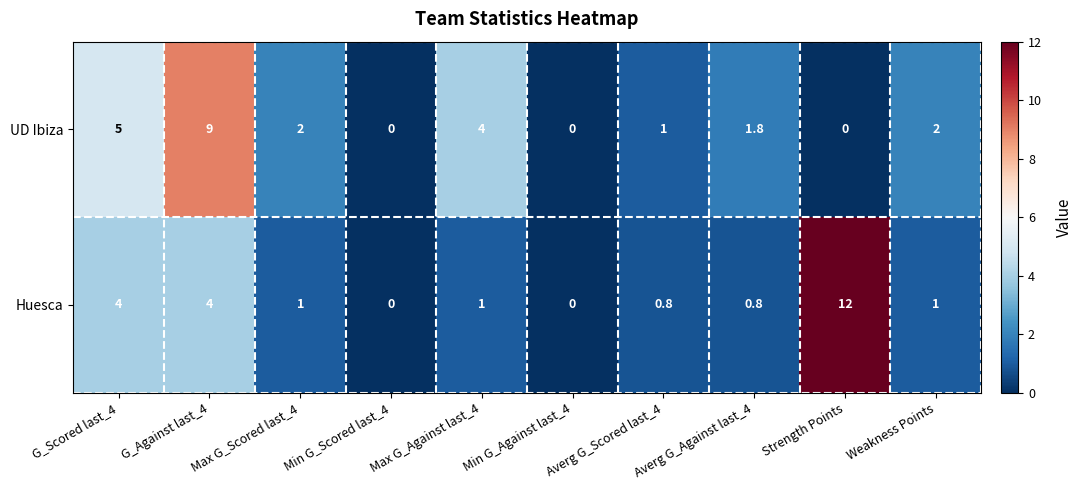

At Averg G_Against last_4, list the series in order from smallest to largest.

Huesca, UD Ibiza